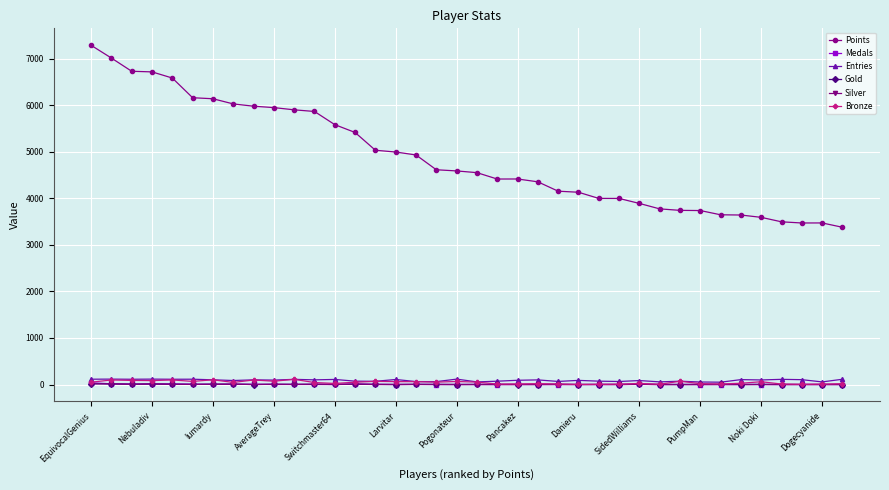

True or false: Silver has more than 0 points higher than both neighbors.

True